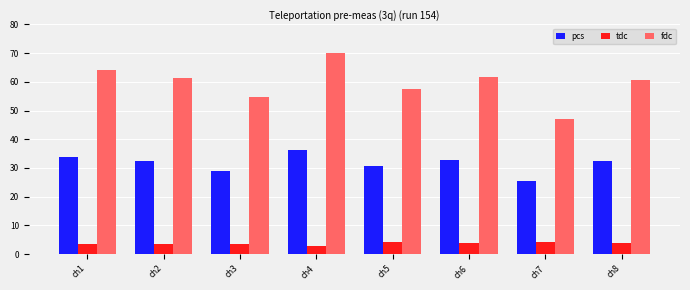

What are all the series names shown in the legend?

pcs, tdc, fdc